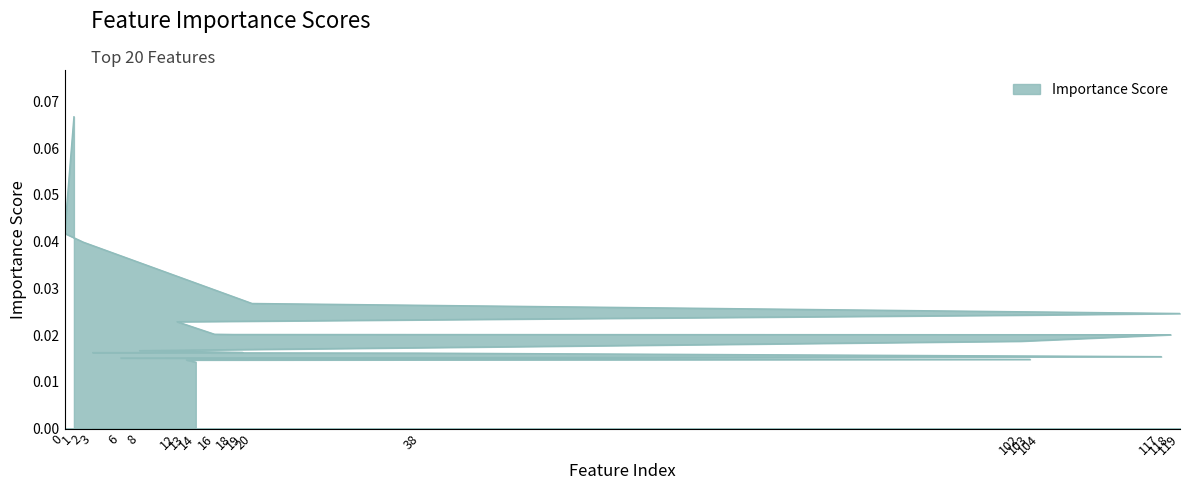

Which label corresponds to the largest value in the chart?

1